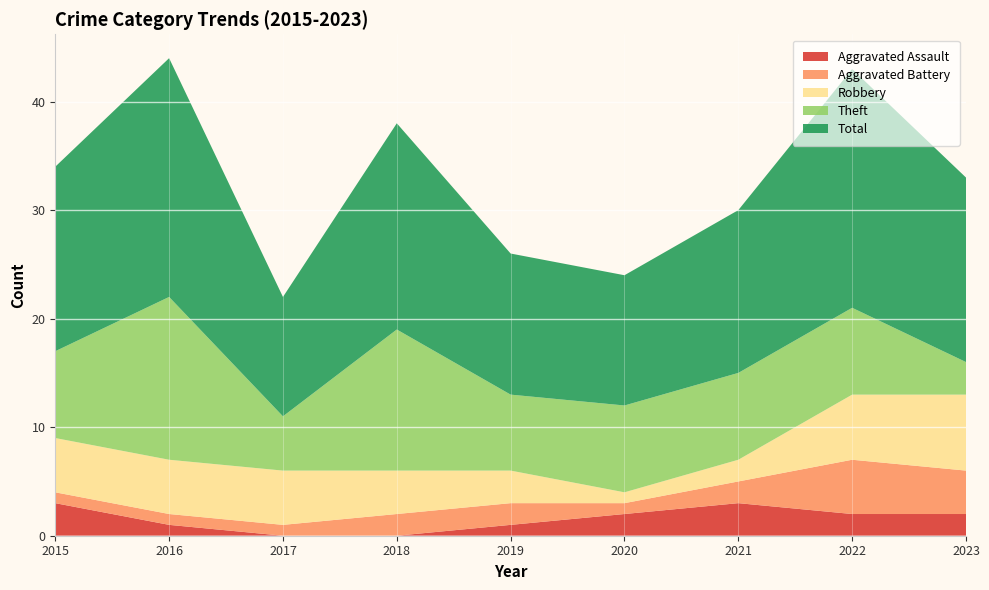

Reading left to right, transcribe all the data shown in this chart.

Aggravated Assault: 3	1	0	0	1	2	3	2	2
Aggravated Battery: 1	1	1	2	2	1	2	5	4
Robbery: 5	5	5	4	3	1	2	6	7
Theft: 8	15	5	13	7	8	8	8	3
Total: 17	22	11	19	13	12	15	22	17